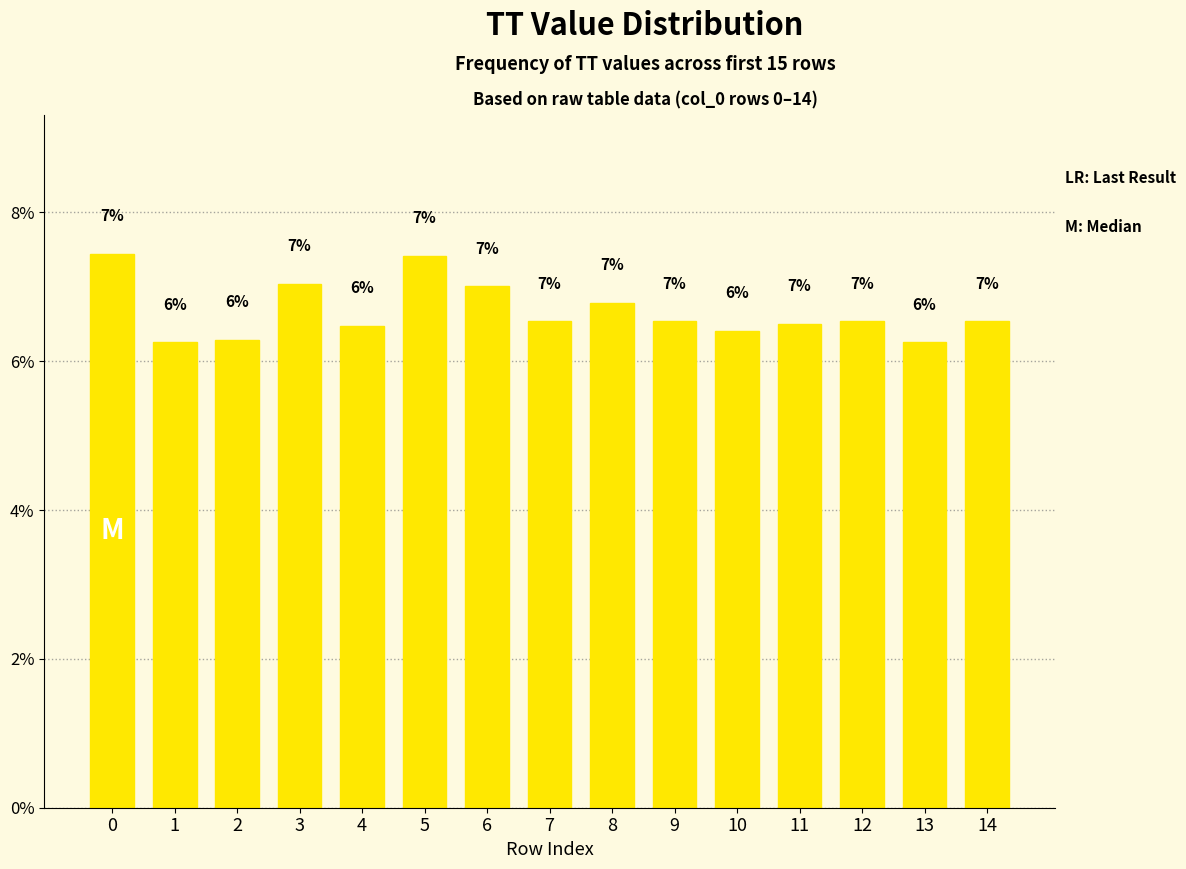

What is the difference between the maximum and minimum values?

1.2